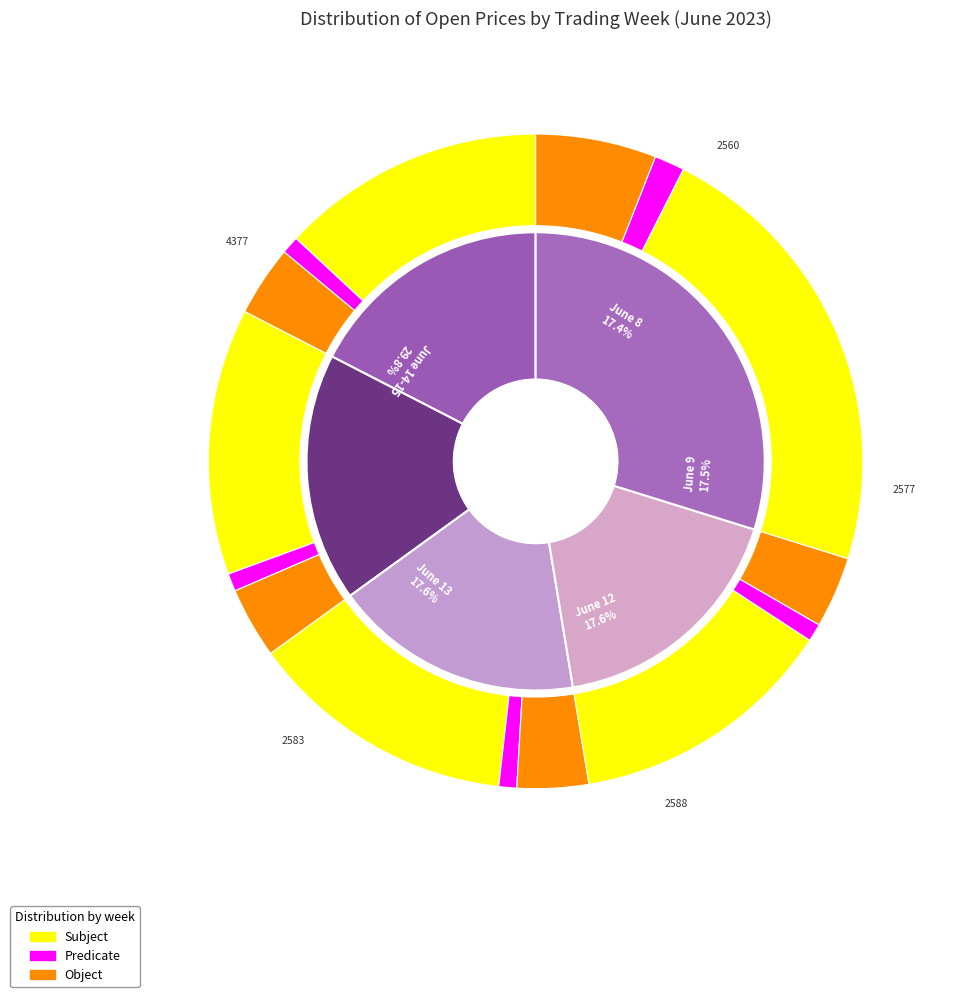

The Month 9 slice represents 13% of the pie. True or false?

False